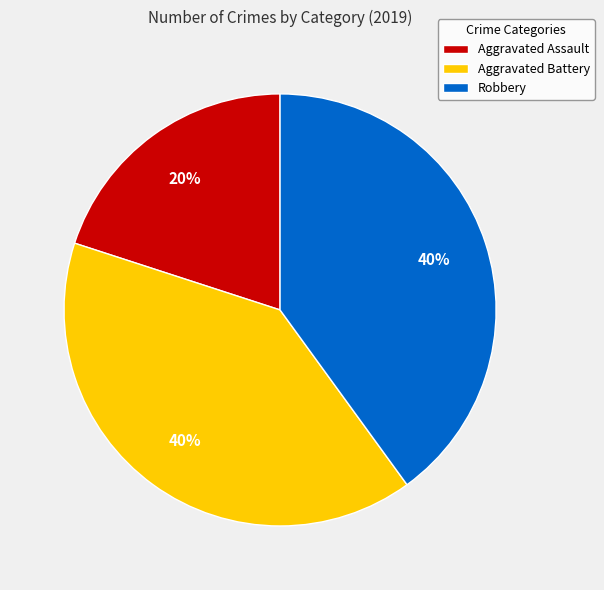

Is there a majority slice in this chart?

No